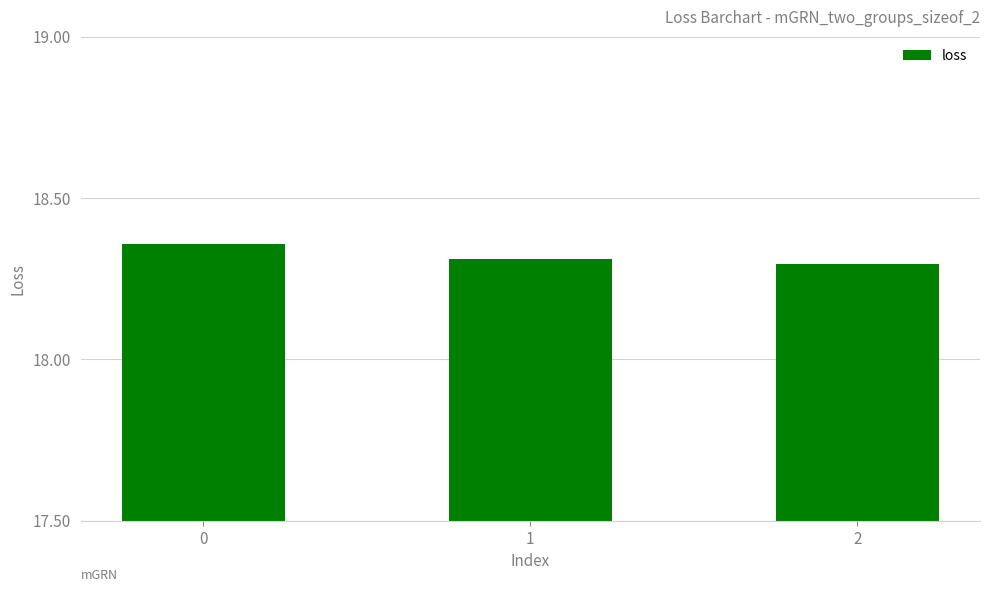

True or false: the data shows 18.3 at 2.

True